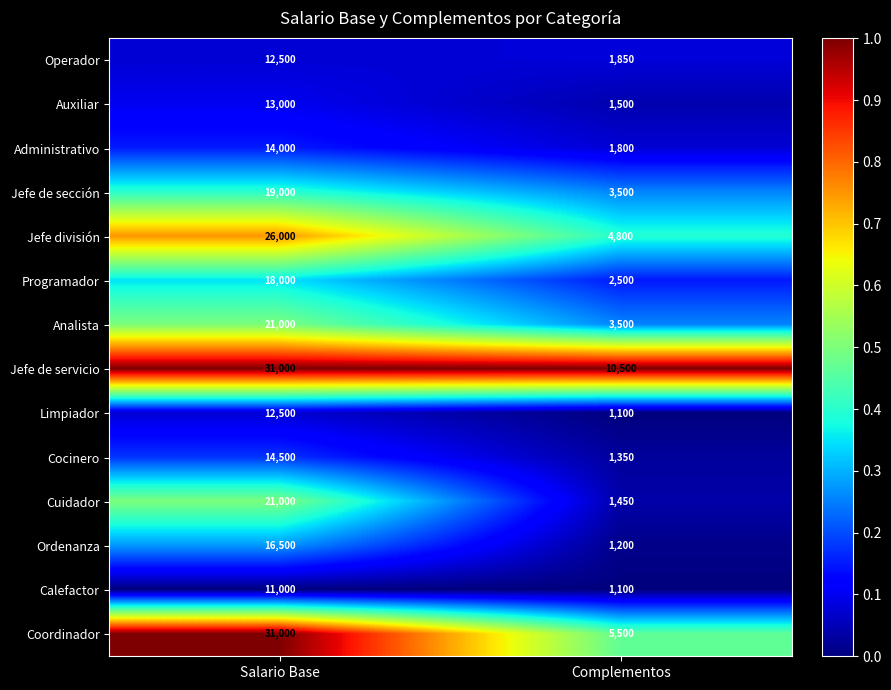

Which series has the largest range (max minus min)?

Coordinador